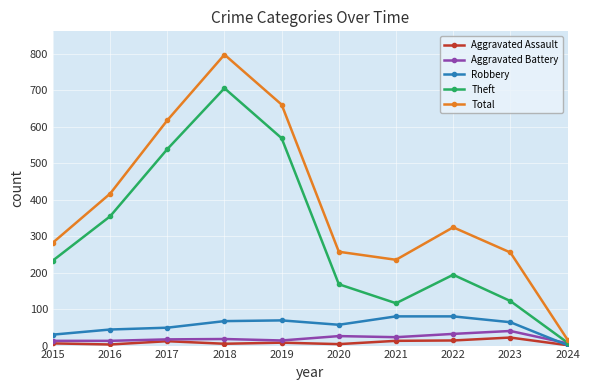

What is the difference between the maximum and minimum values in the Theft series?

697